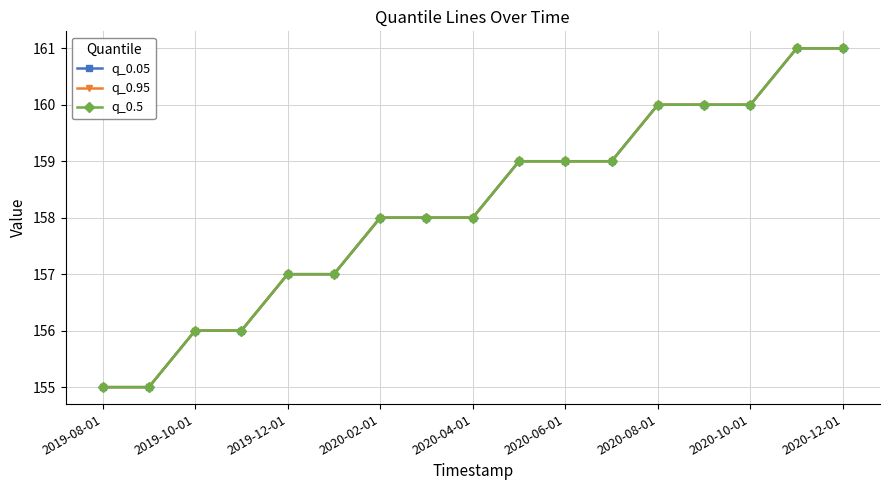

True or false: q_0.5 and q_0.95 cross at least once.

False